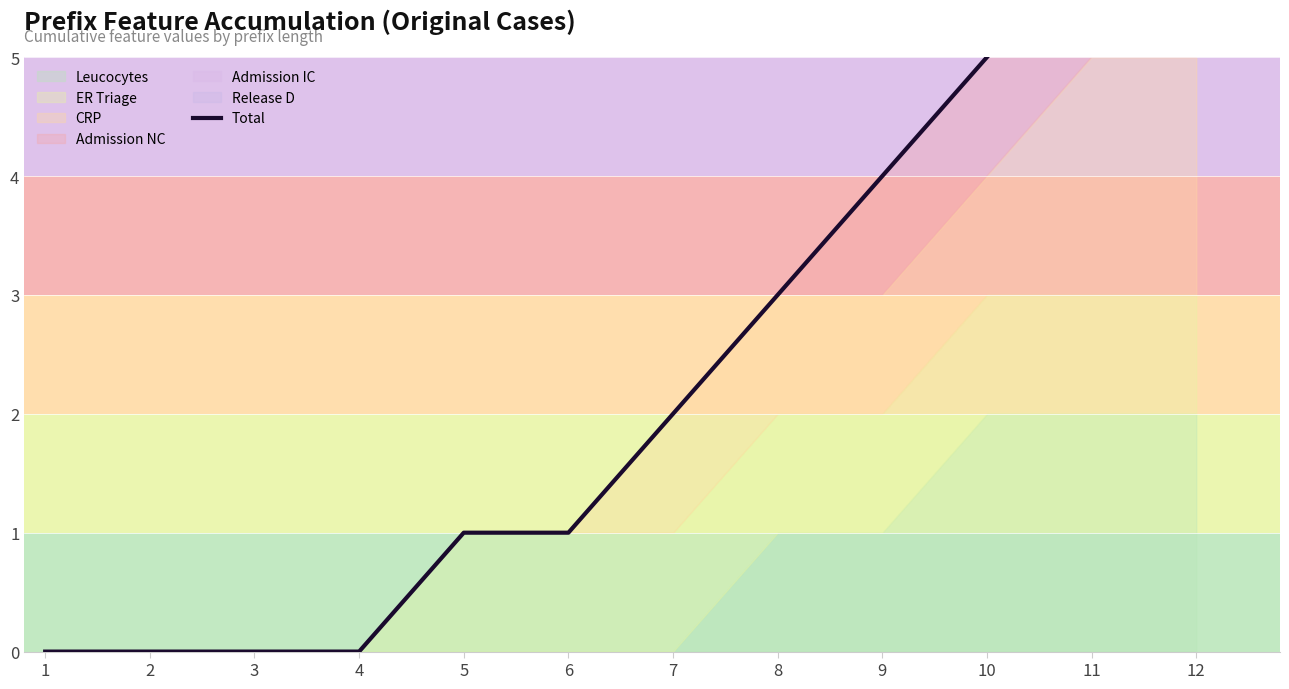

Is it true that the value at 7 is 1?

False